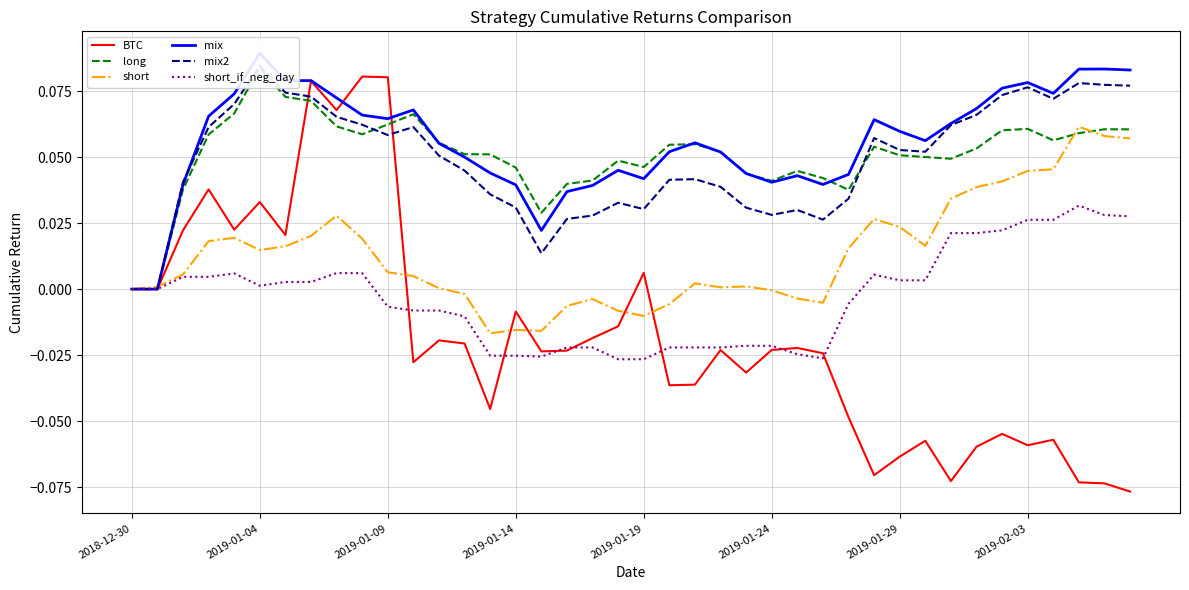

The value of short_if_neg_day at 2019-01-04 is 0.0. True or false?

True